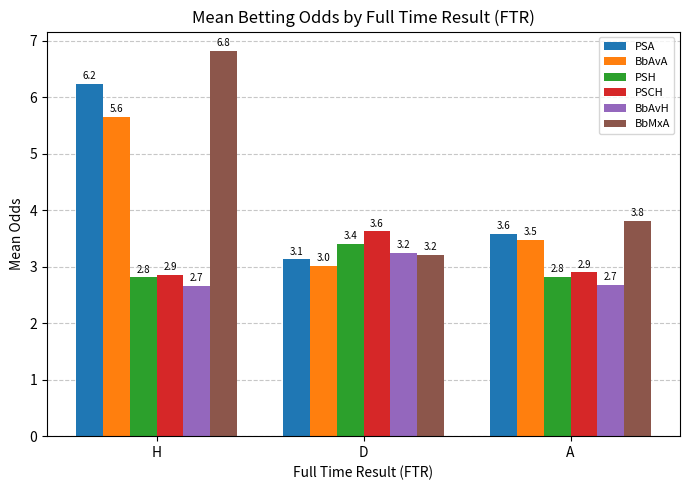

Which series has the largest total across all categories?

BbMxA